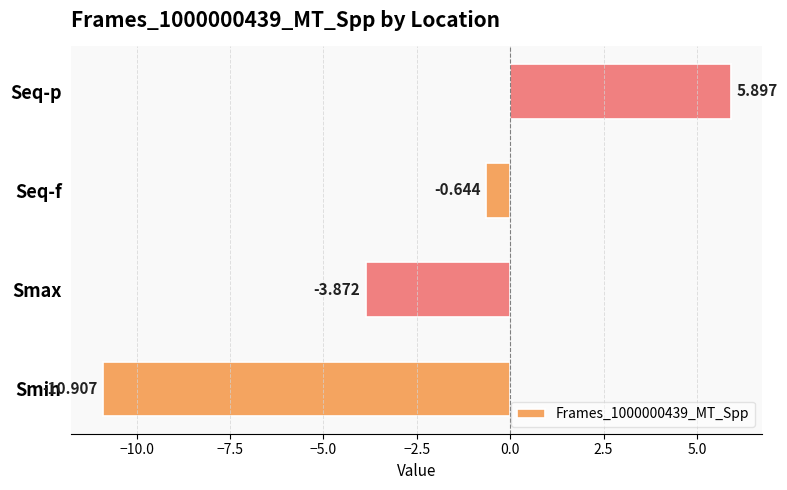

Which label corresponds to the largest value in the chart?

Seq-p